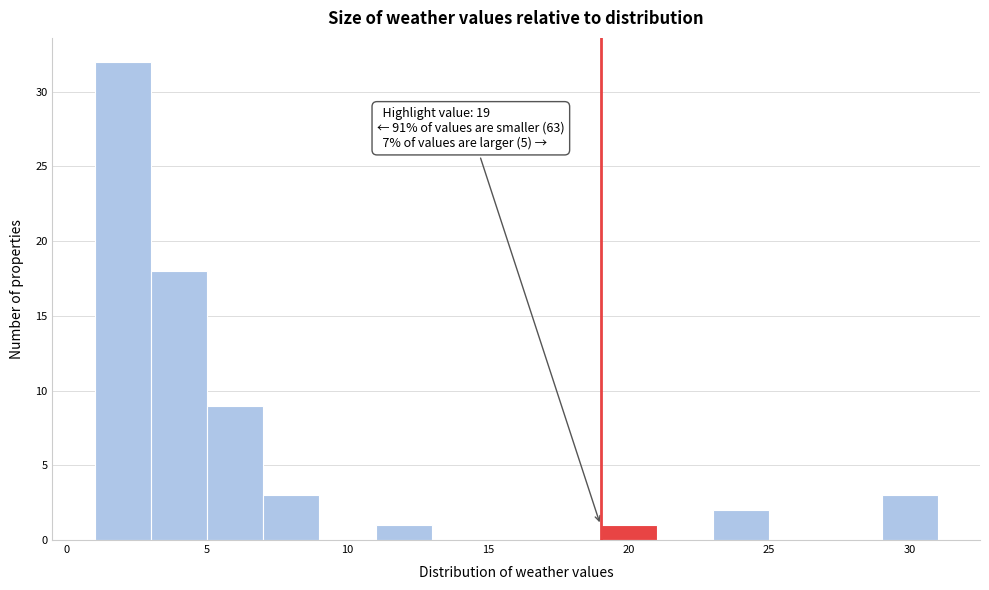

Which range on the x-axis has the tallest bar?

1 to 3